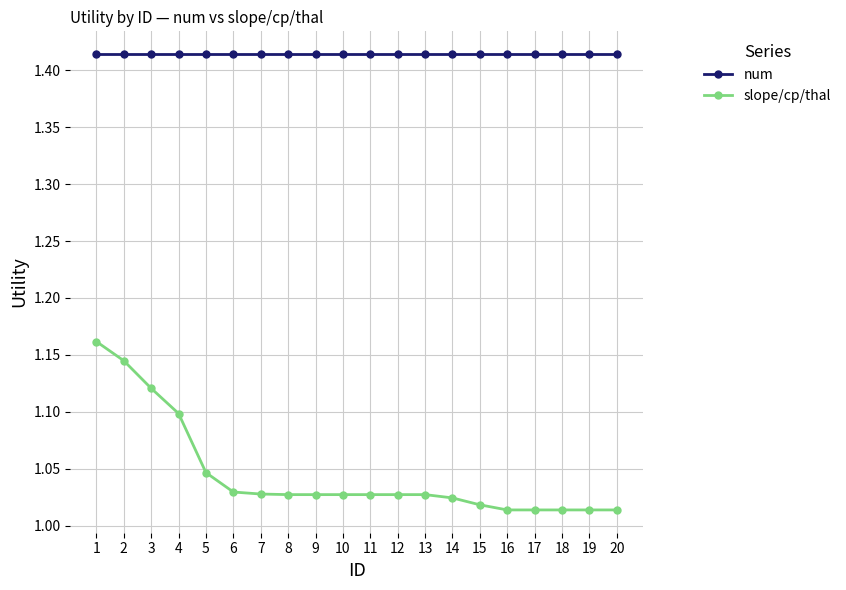

True or false: slope/cp/thal and num intersect in this chart.

False